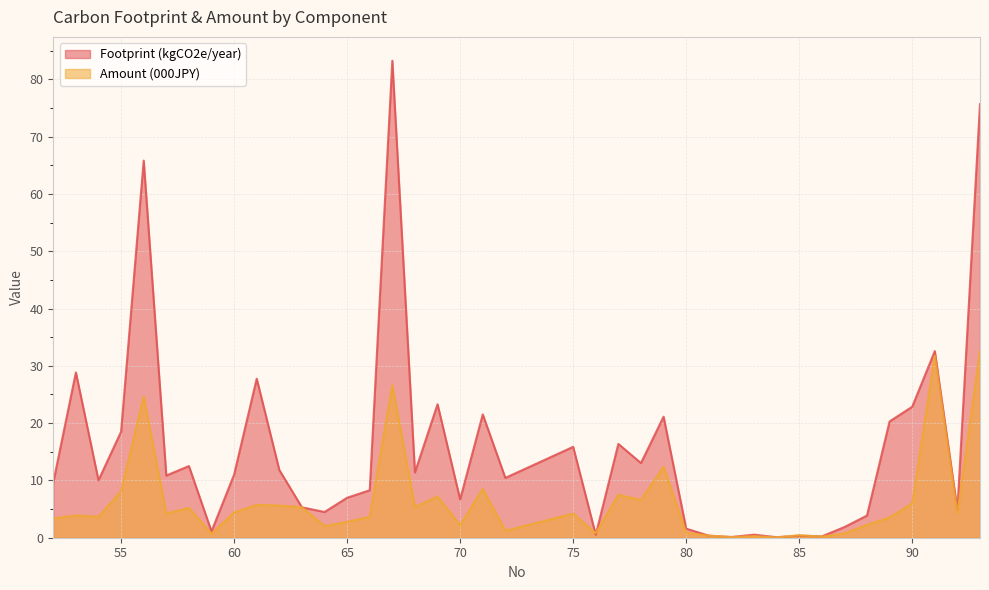

How many times do Amount (000JPY) and Footprint (kgCO2e/year) cross each other?

6